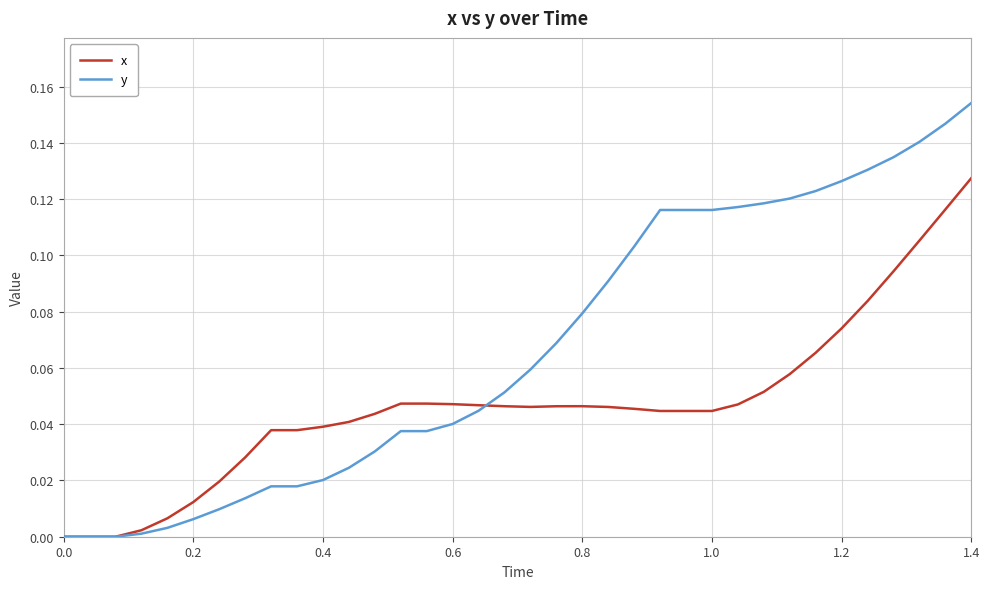

List the series in order of their overall mean, highest first.

y, x